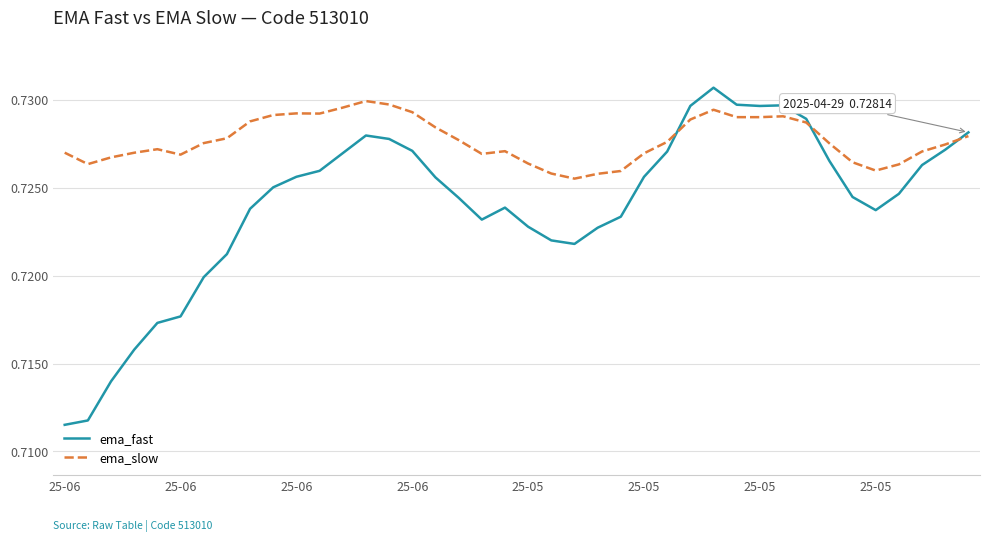

Which series has the largest range (max minus min)?

ema_fast